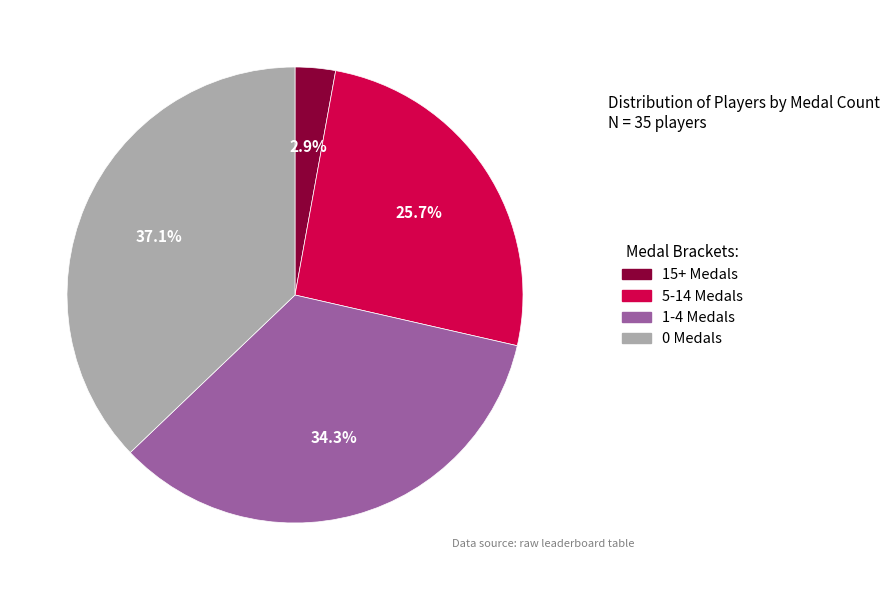

Do 0 Medals and 15+ Medals together represent more than half of the pie?

No